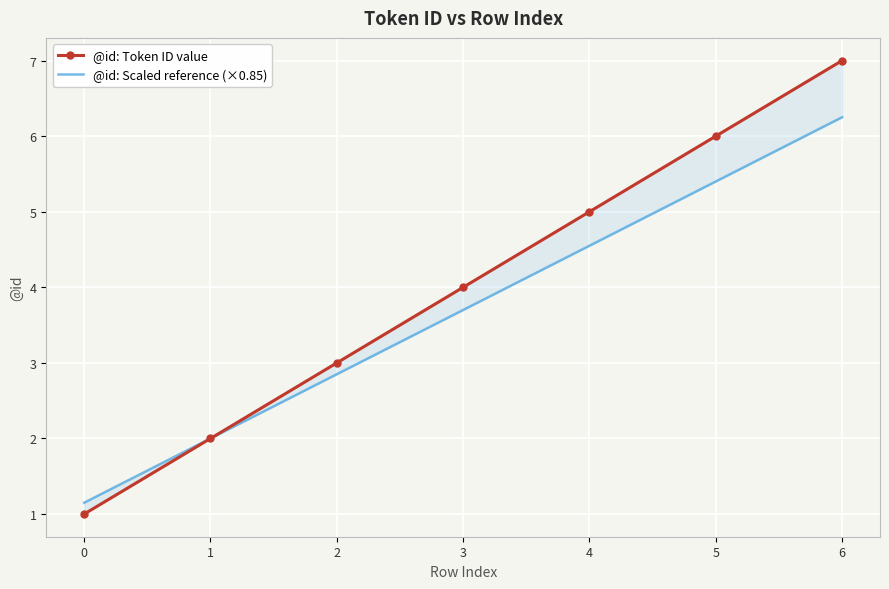

Between 1 and 0, which is larger?

1